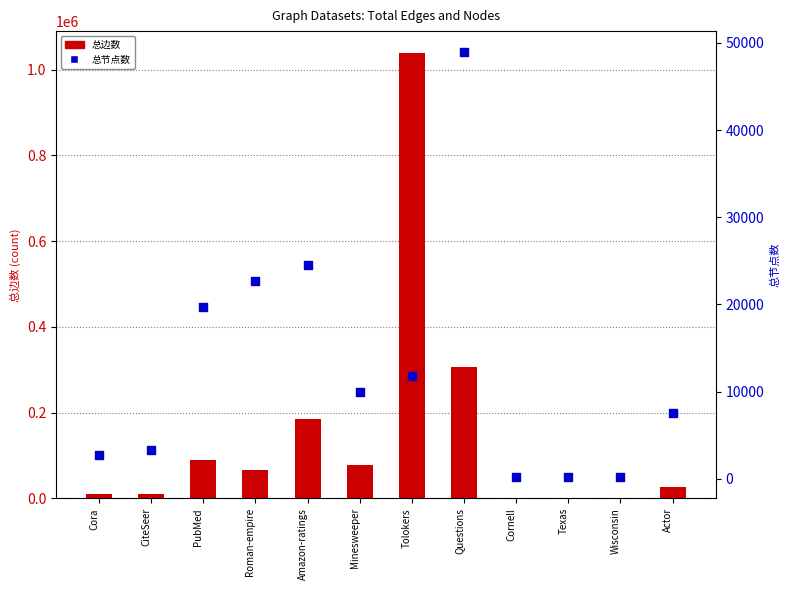

At which category is the sum across all series the highest?

Tolokers